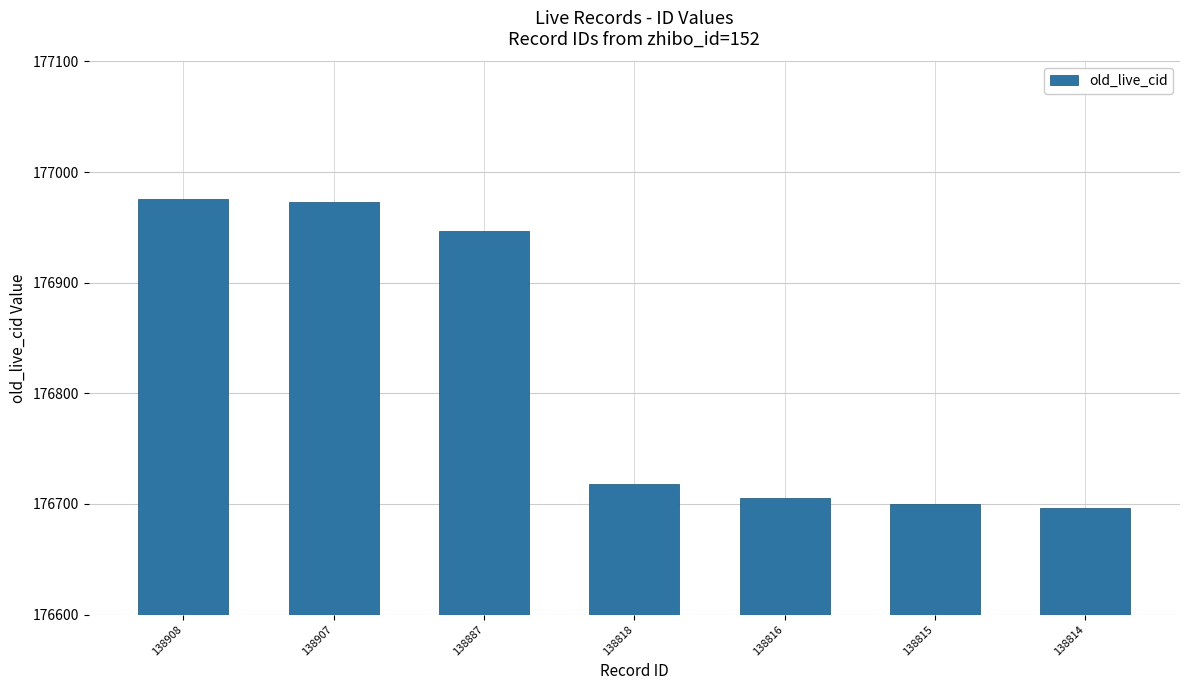

What is the value of the 4th bar from the left?

176718